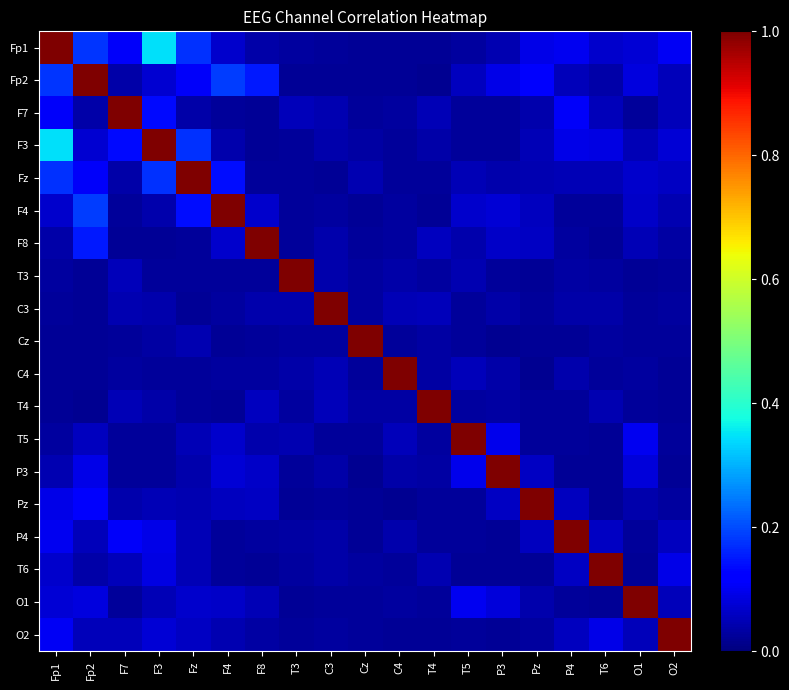

At which category does the chart reach its minimum across all series?

P3